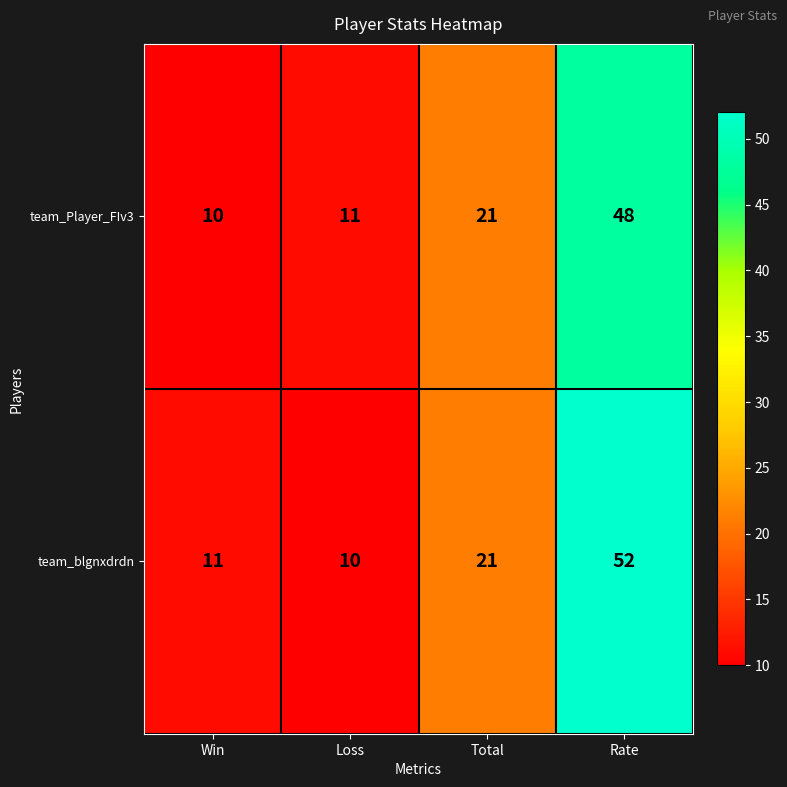

What is the approximate value of team_Player_FIv3 at Win?

10